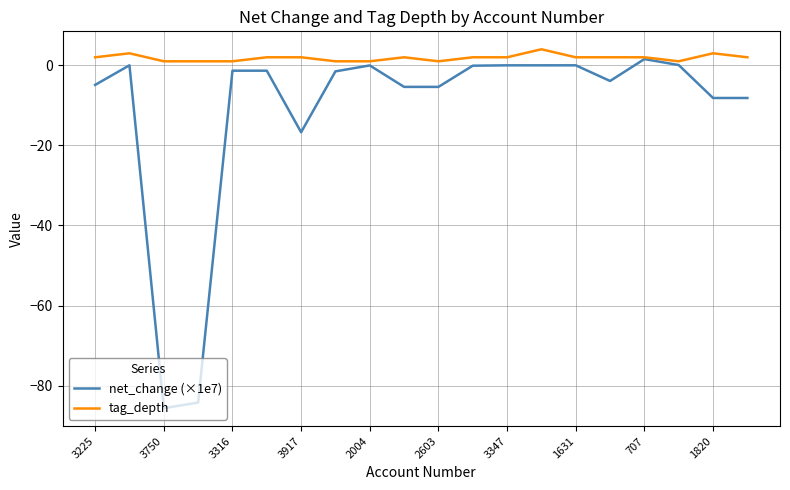

Which series has the widest spread of values?

net_change (×1e7)